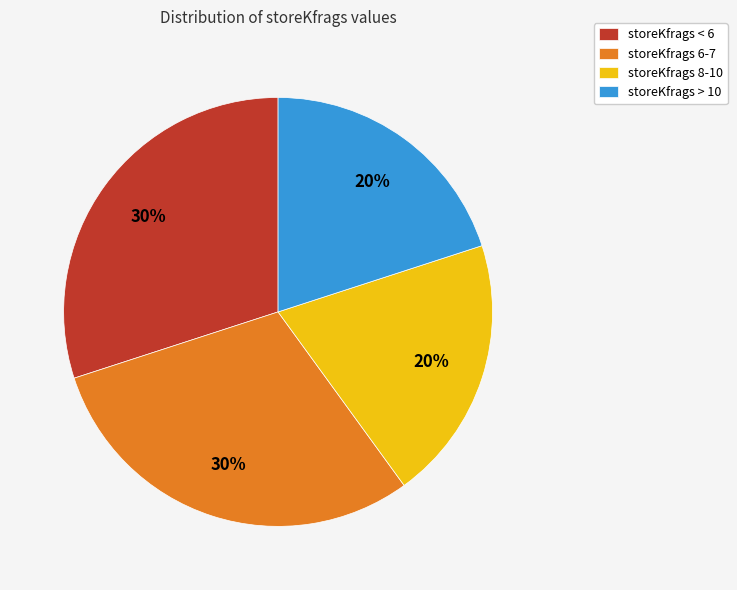

How many segments does this pie chart have?

4